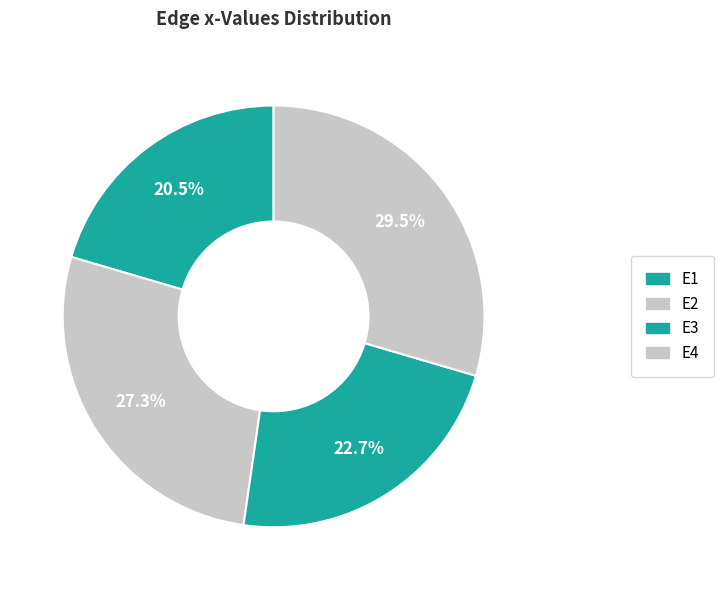

Which category has the biggest portion of the pie?

E4